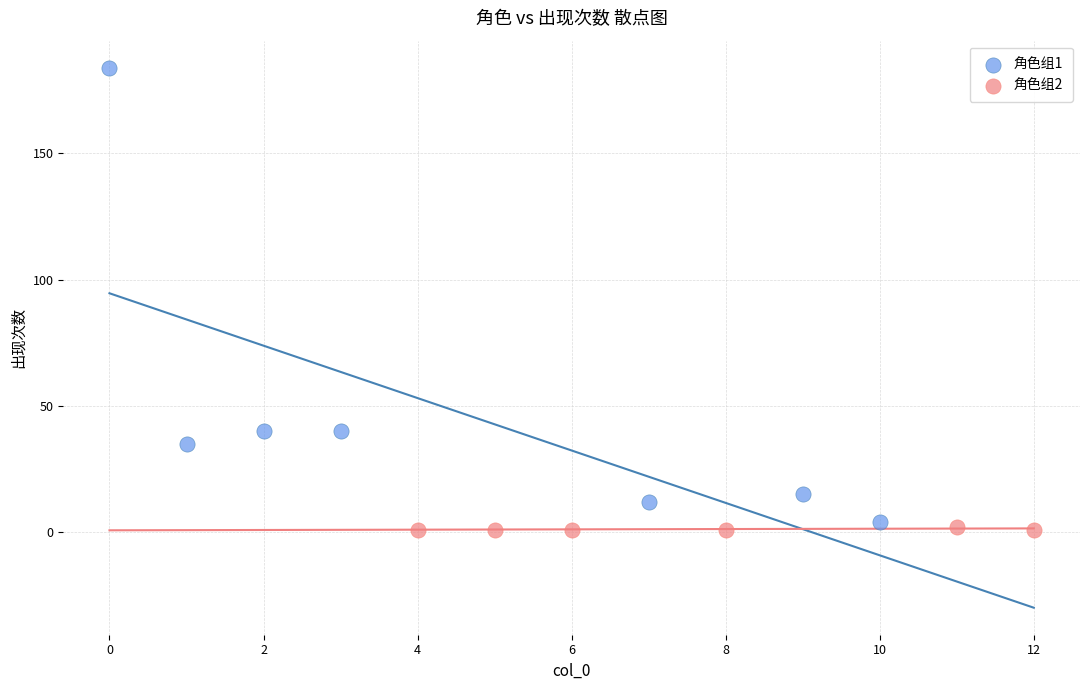

Which series has the largest Y range (max minus min)?

角色组1